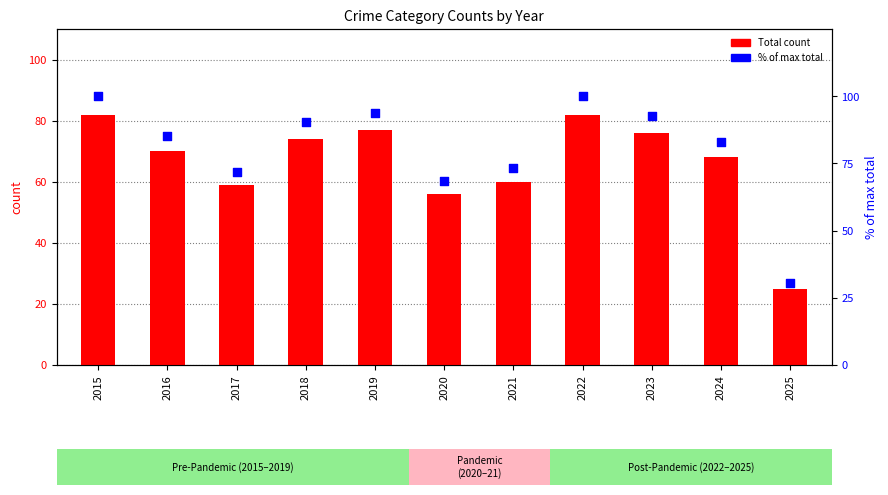

At which category is the sum across all series the highest?

2015